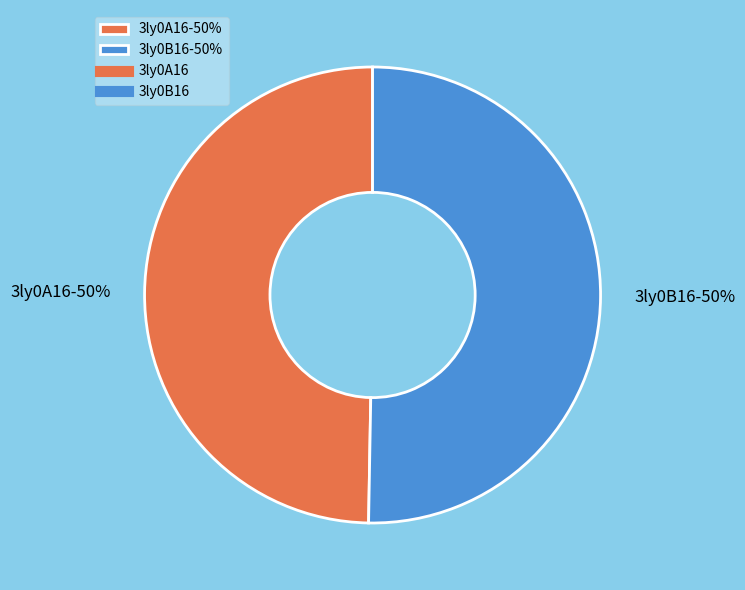

What percentage is the 3ly0A16 slice, to the nearest percent?

50%